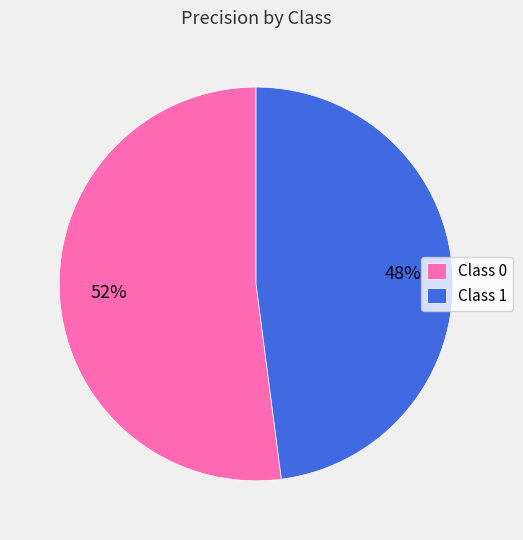

True or false: Class 1 accounts for 55% of the total.

False